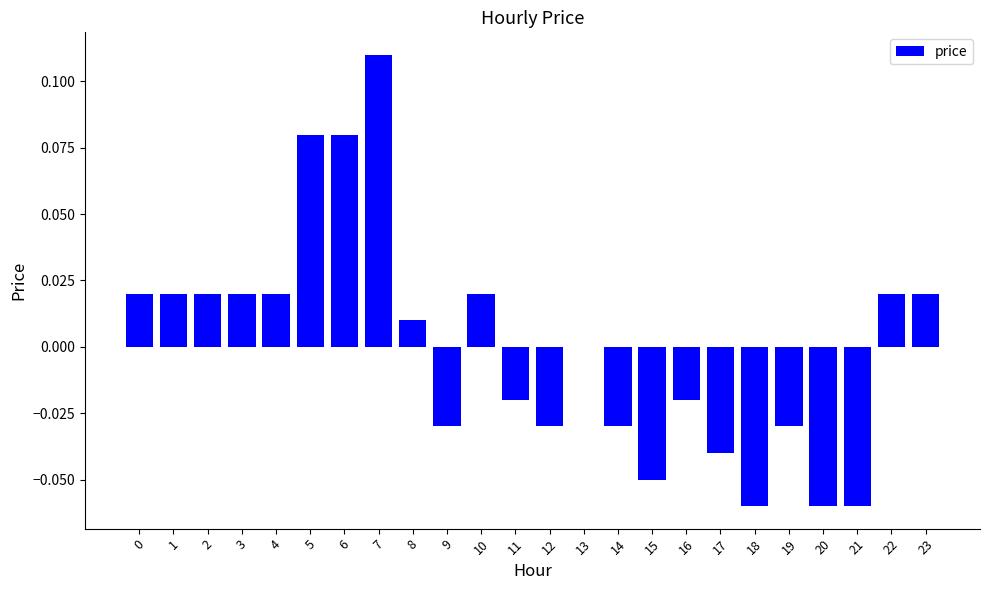

The value at 17 is -0.0. True or false?

True